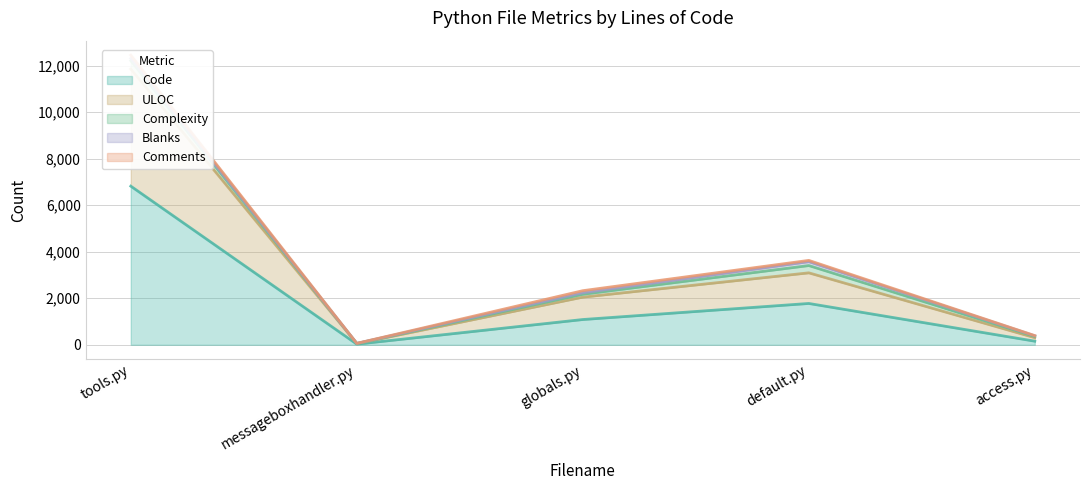

The value of Blanks at messageboxhandler.py is 7. True or false?

True